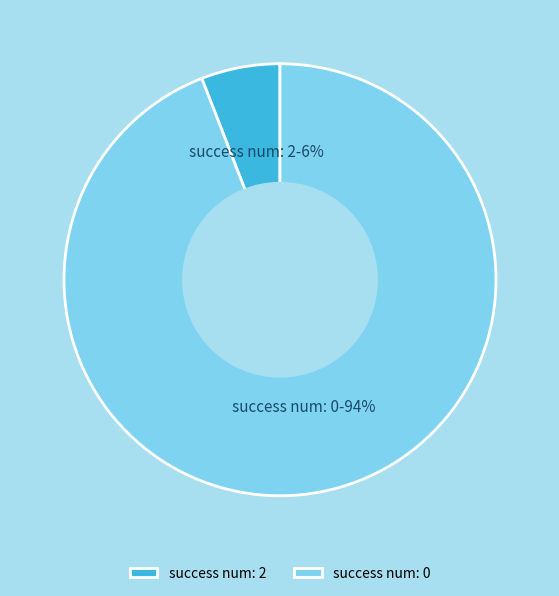

Which slice is the smallest?

success num: 2